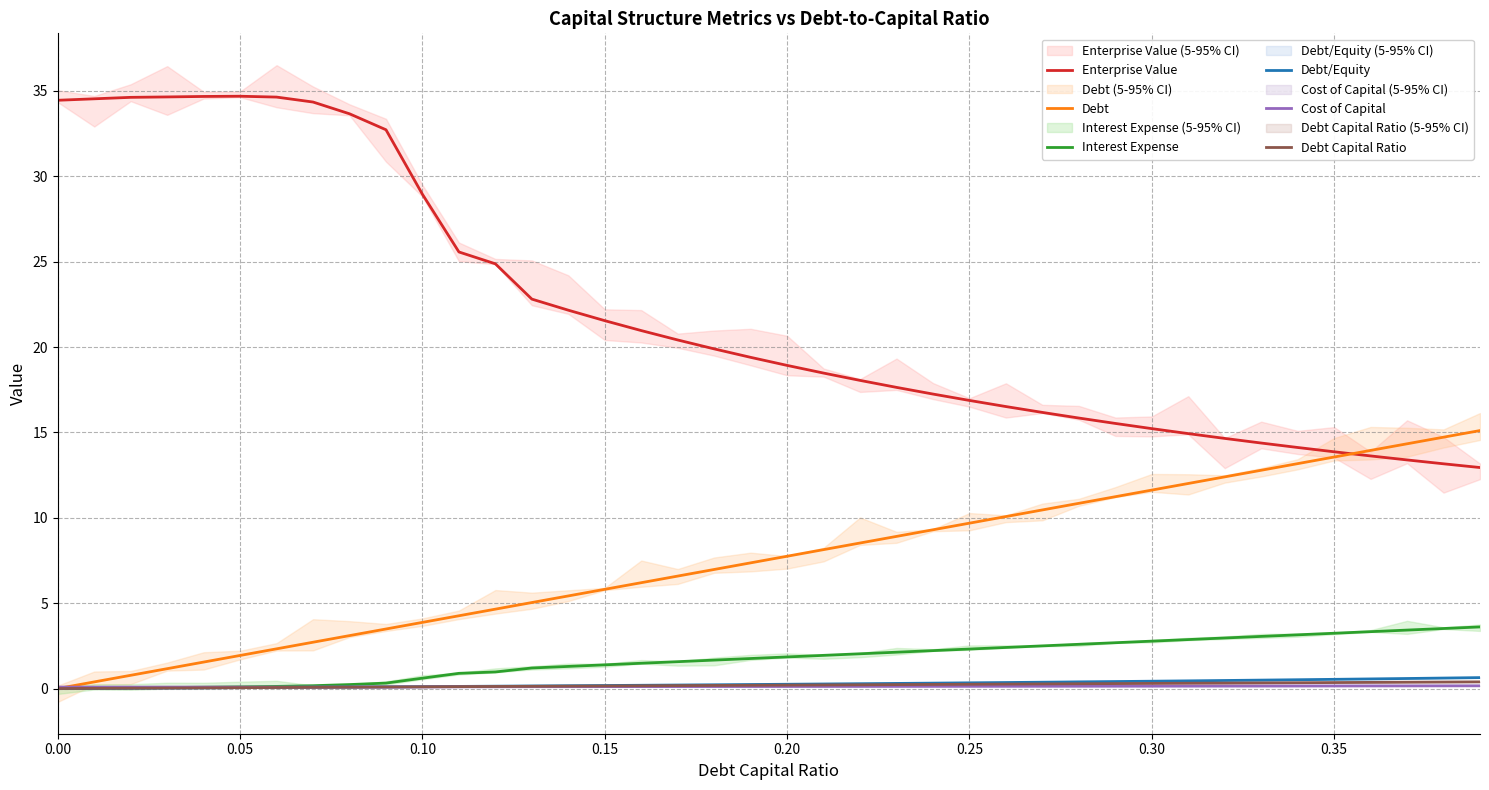

What is the highest value of the Interest Expense series?

3.6